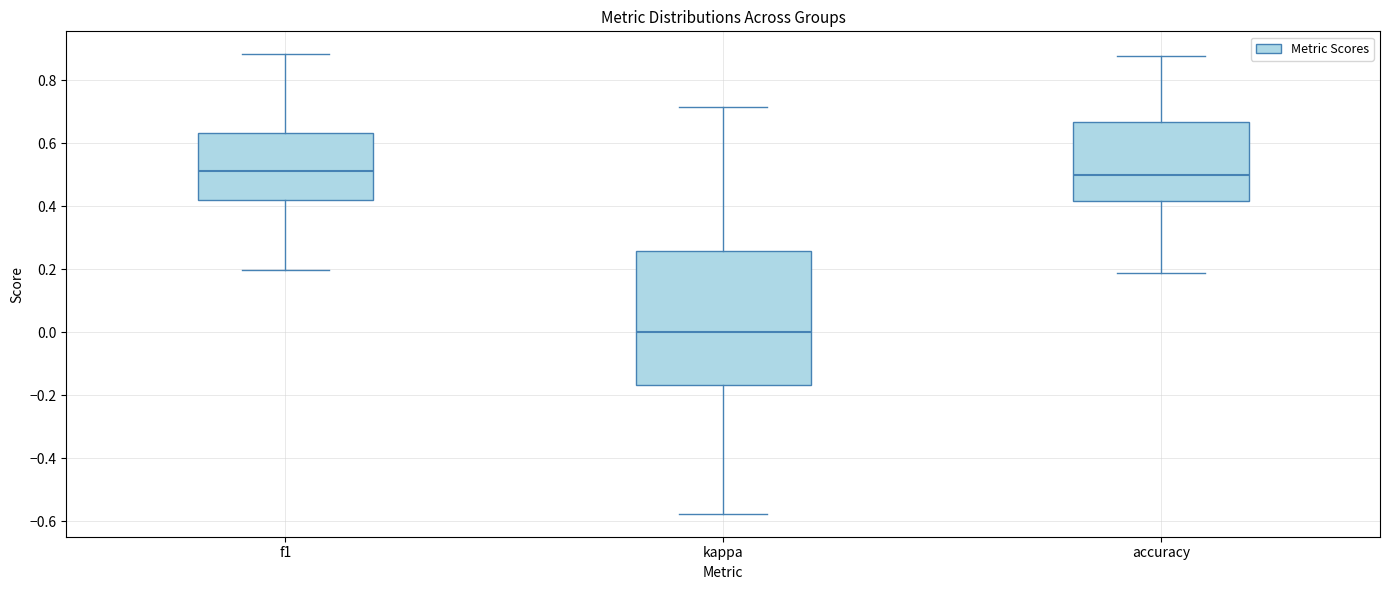

Reading left to right, read every box against the y-axis: the position of its median line, the range the box covers, and the ends of its whiskers. The values are not printed on the chart, so give them approximately, as read against the axis.

f1: median 0.52, box 0.42 to 0.64, whiskers 0.20 to 0.88
kappa: median 0.00, box -0.16 to 0.26, whiskers -0.58 to 0.72
accuracy: median 0.50, box 0.42 to 0.66, whiskers 0.18 to 0.88